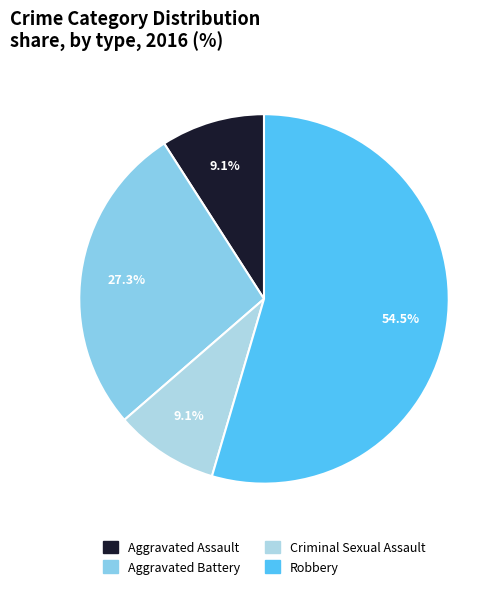

Count the number of slices in the pie.

4